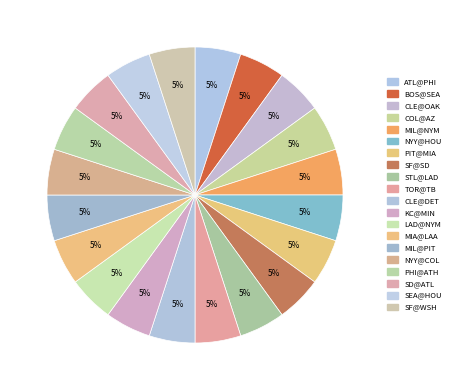

Count the number of slices in the pie.

20